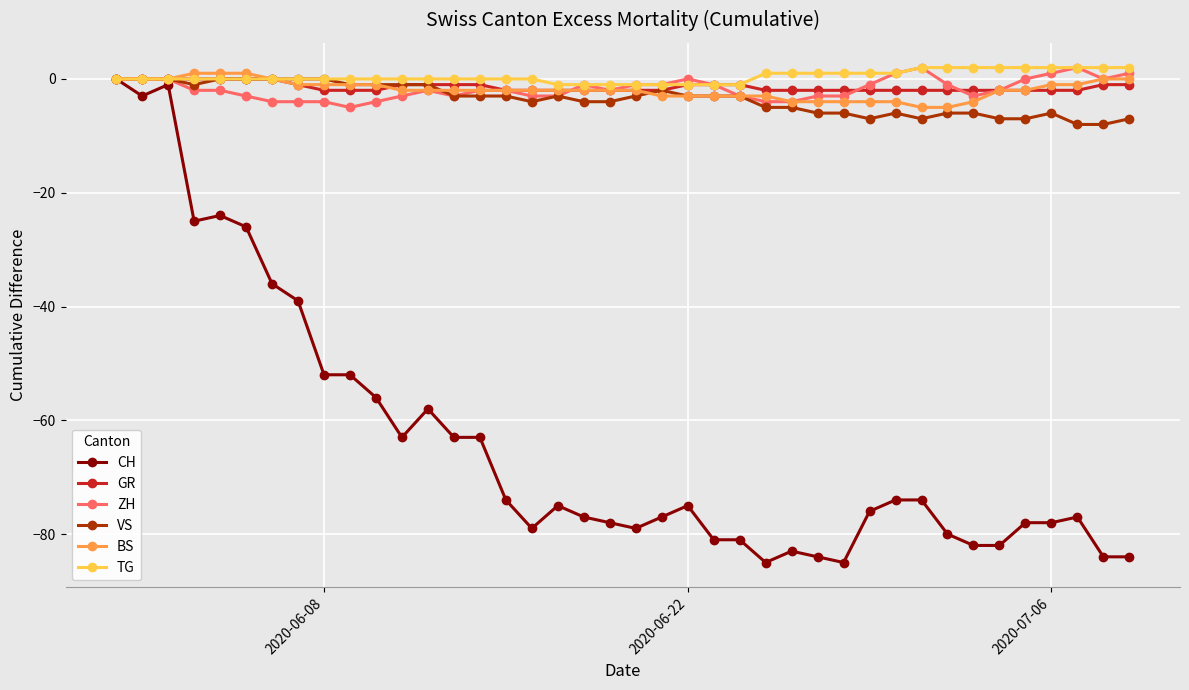

Which series has the widest spread of values?

CH